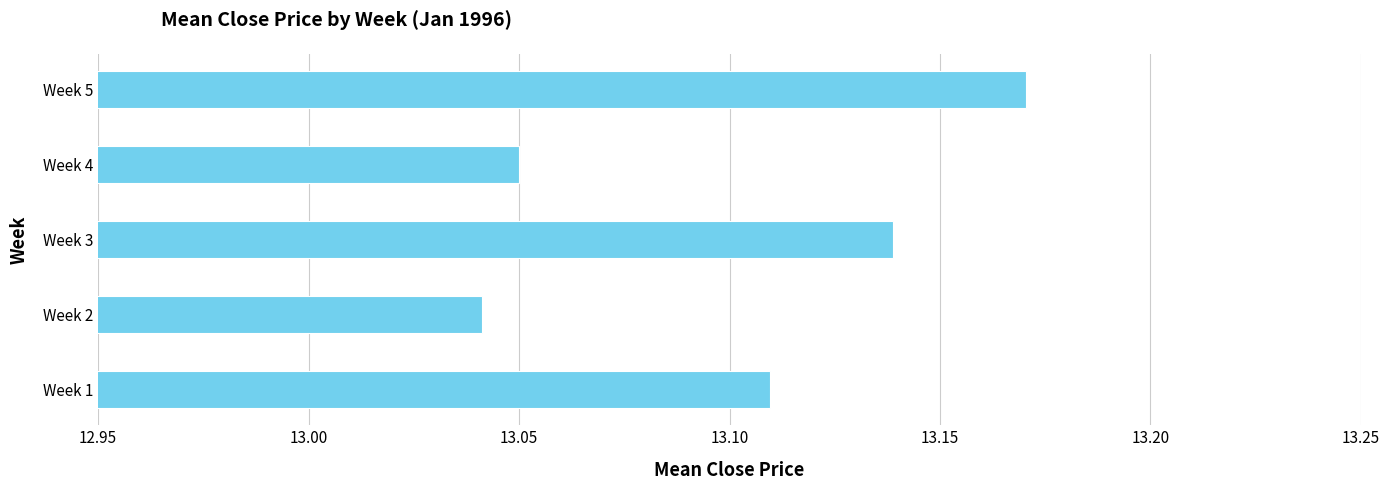

What is the sum of the values at Week 4 and Week 5?

26.2